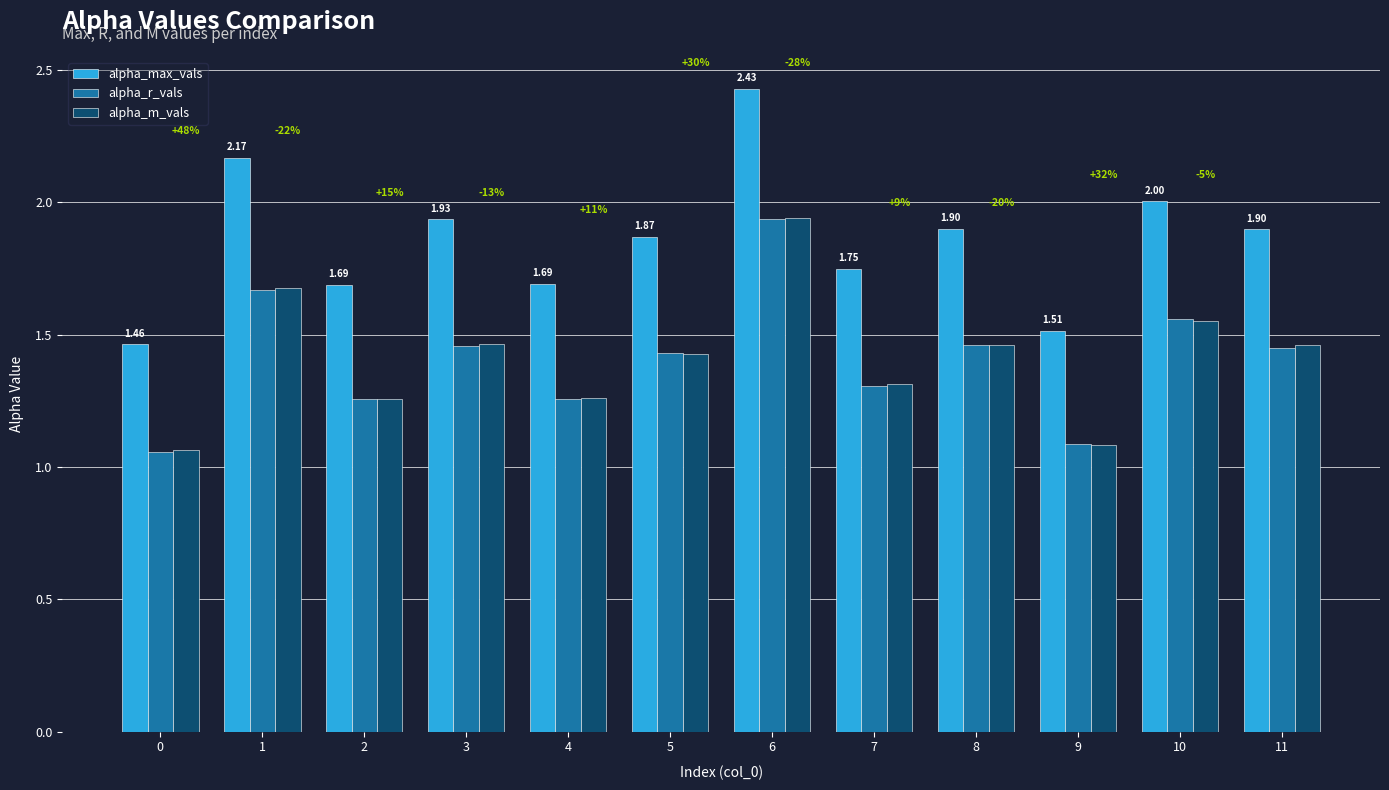

At which category is the sum across all series the highest?

6